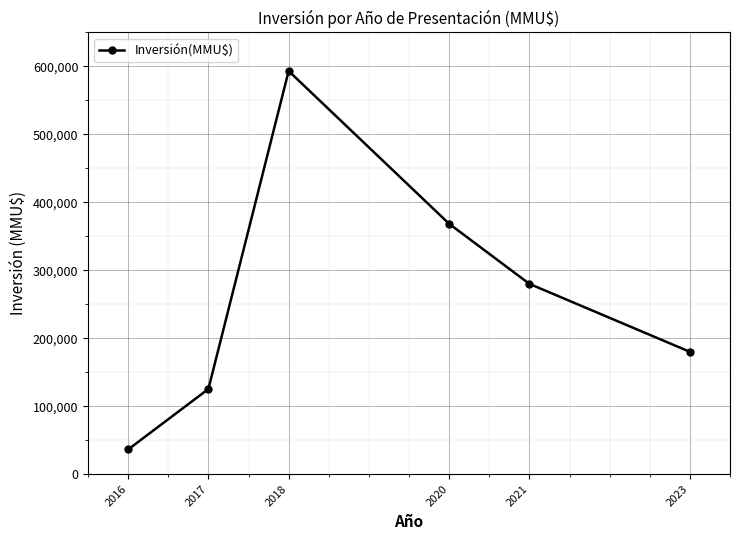

Rank the categories by value from lowest to highest.

2016, 2017, 2023, 2021, 2020, 2018